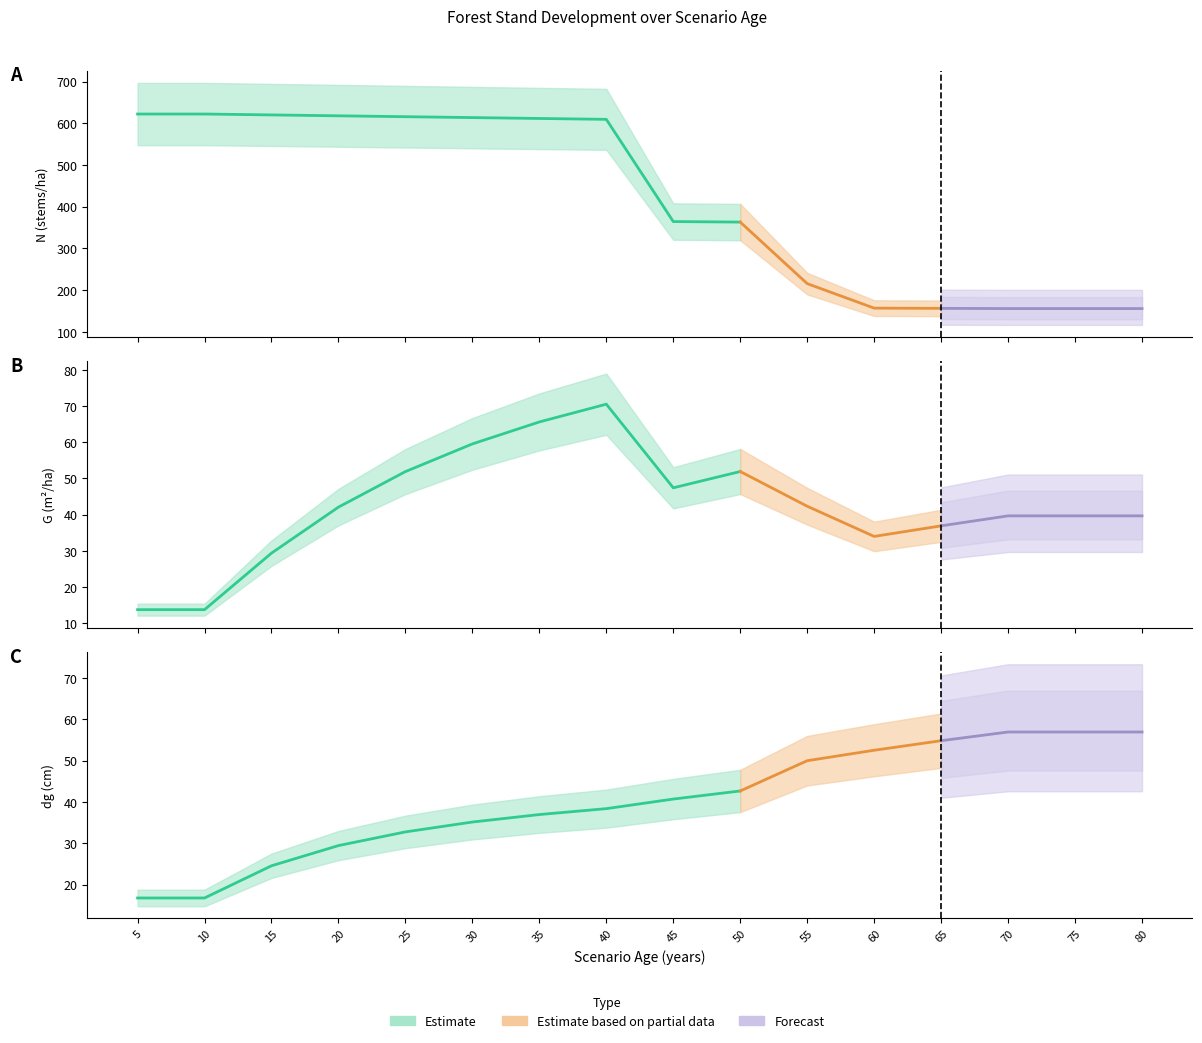

What is the difference between the maximum and minimum values in the N series?

466.3